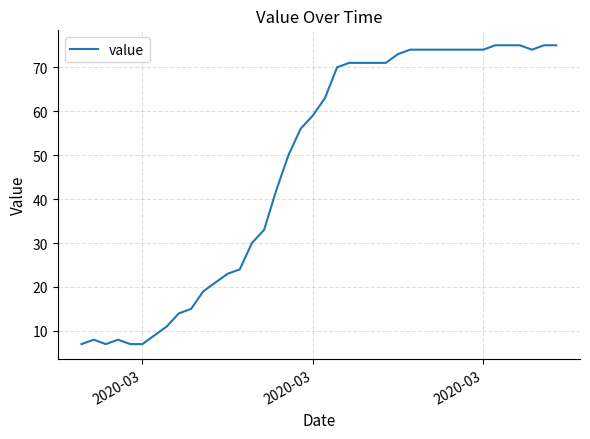

True or false: the data has more than 0 interior local peaks.

True